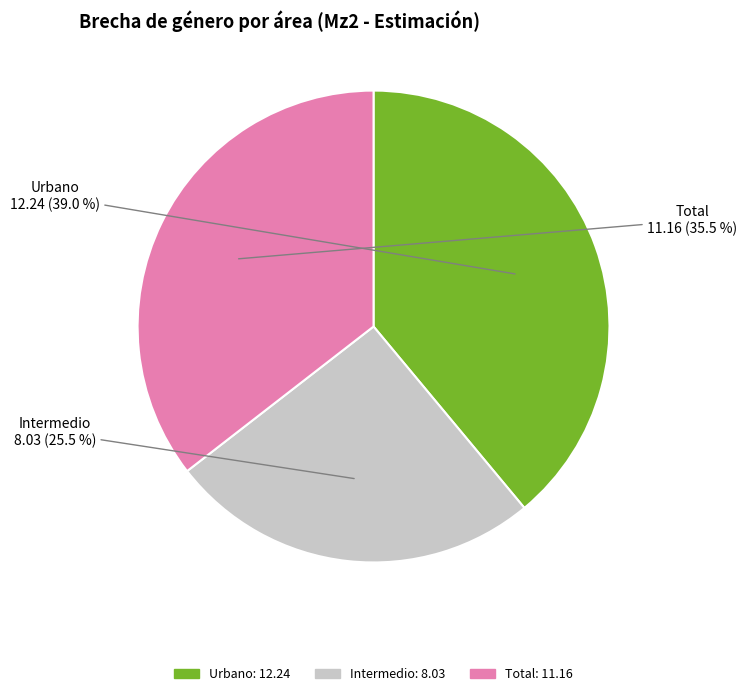

What is the largest slice in the pie chart?

Urbano